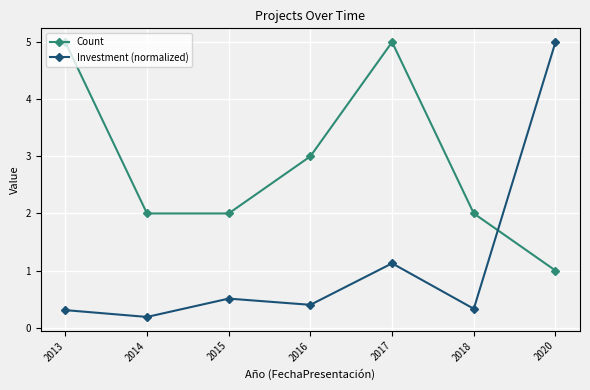

What is the sum of the Investment (normalized) values at 2013 and 2014?

0.5